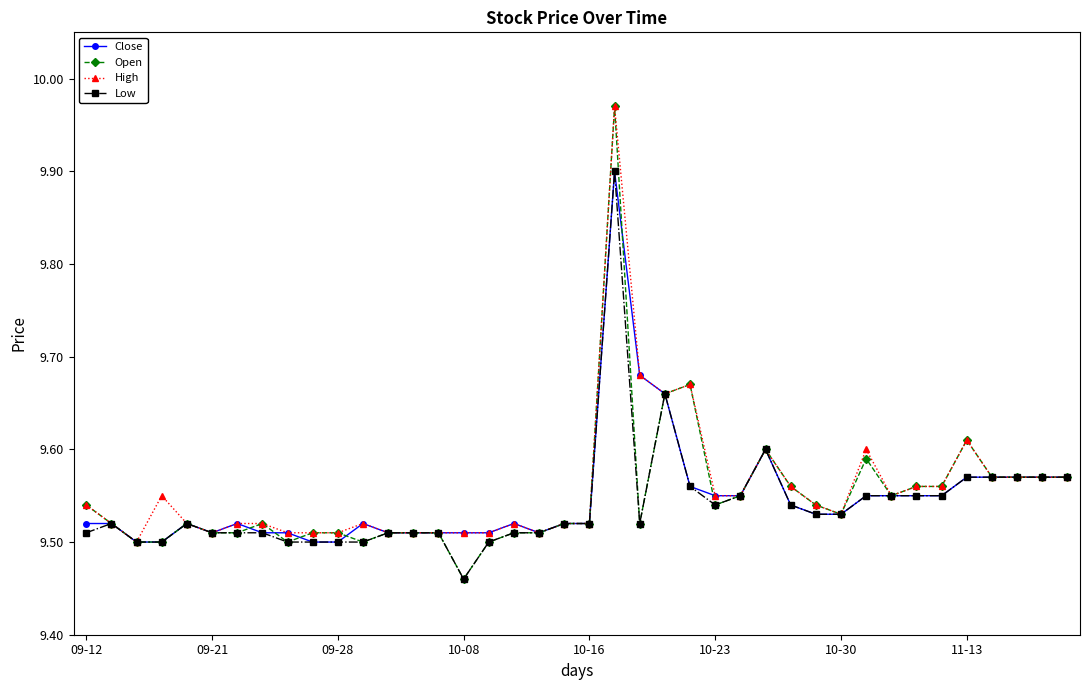

True or false: Low has more than 1 interior local peaks.

True